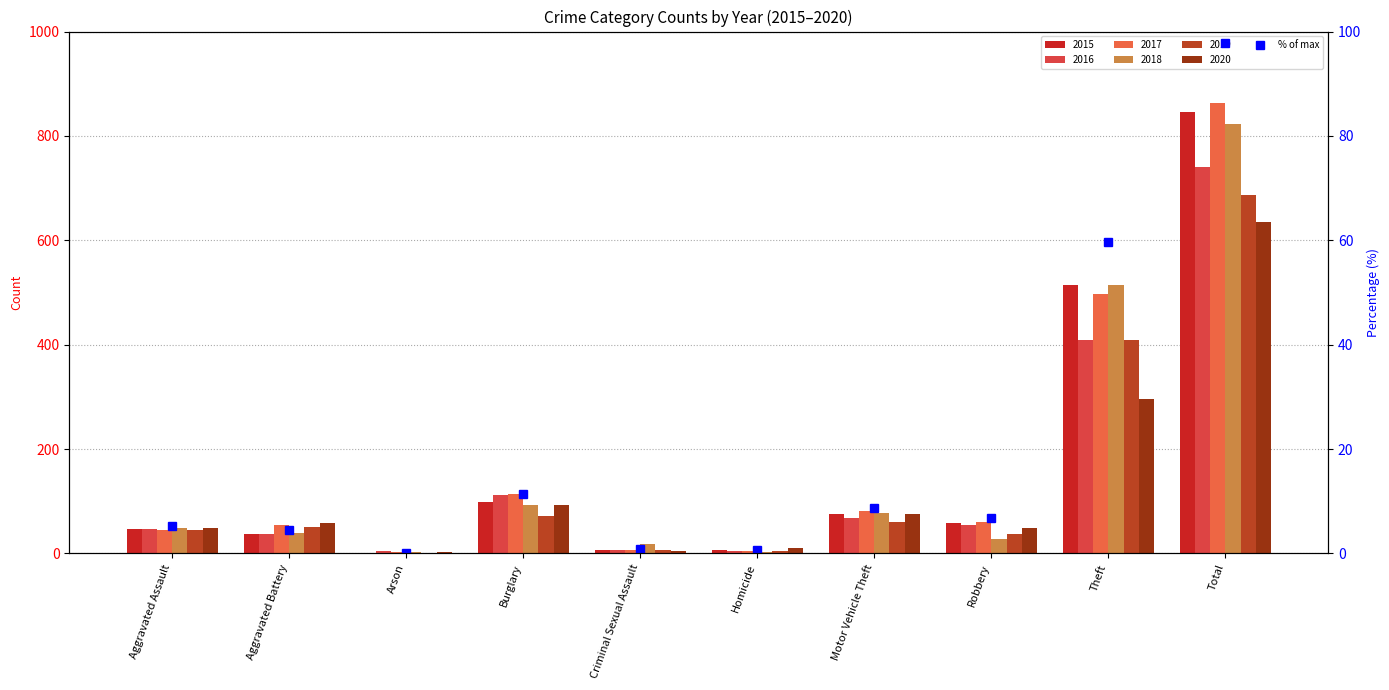

True or false: the data shows 5.3 at Aggravated Assault.

True